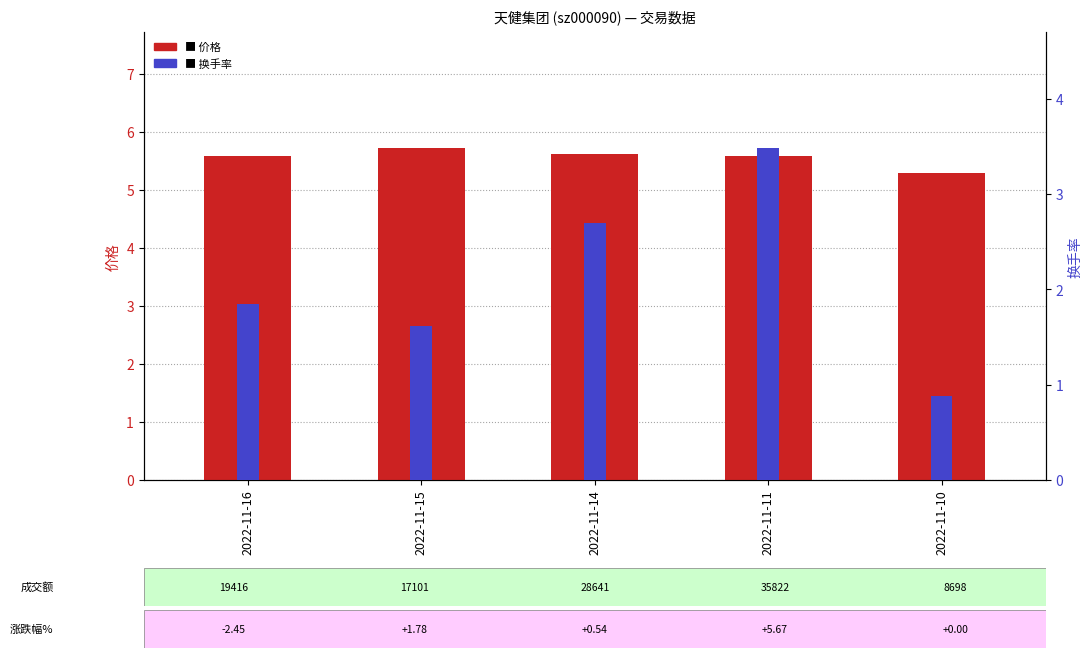

The value of 价格 at 2022-11-11 is 2.5. True or false?

False